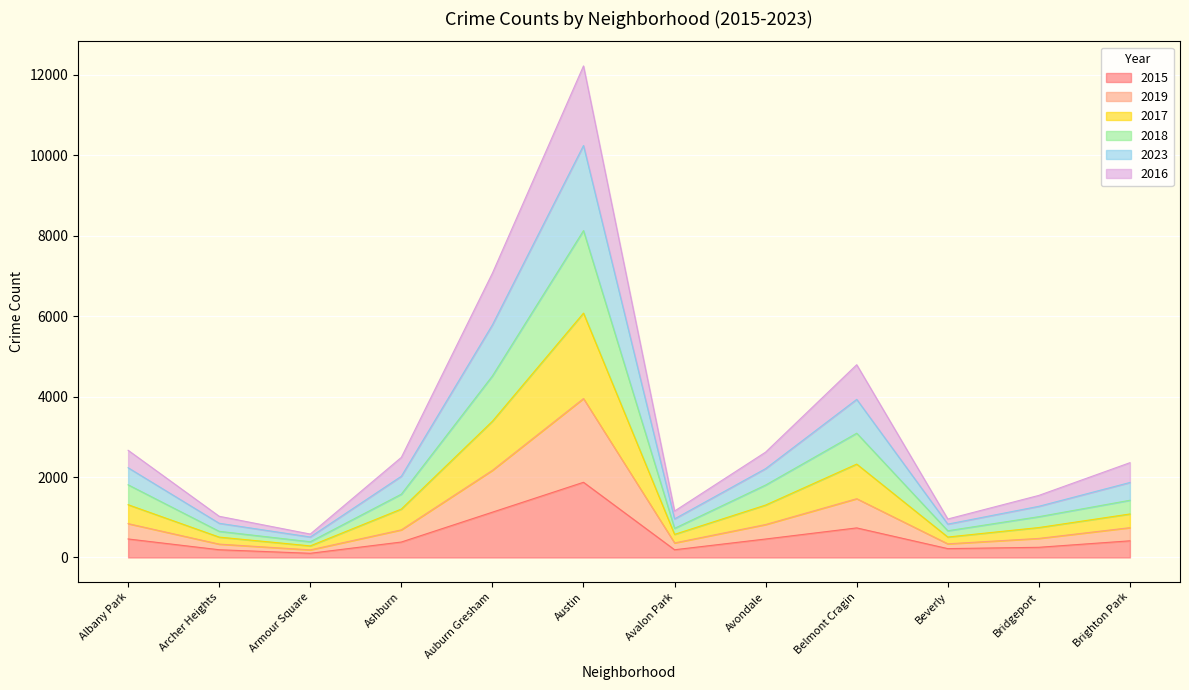

At which category does 2015 reach its first local valley?

Armour Square